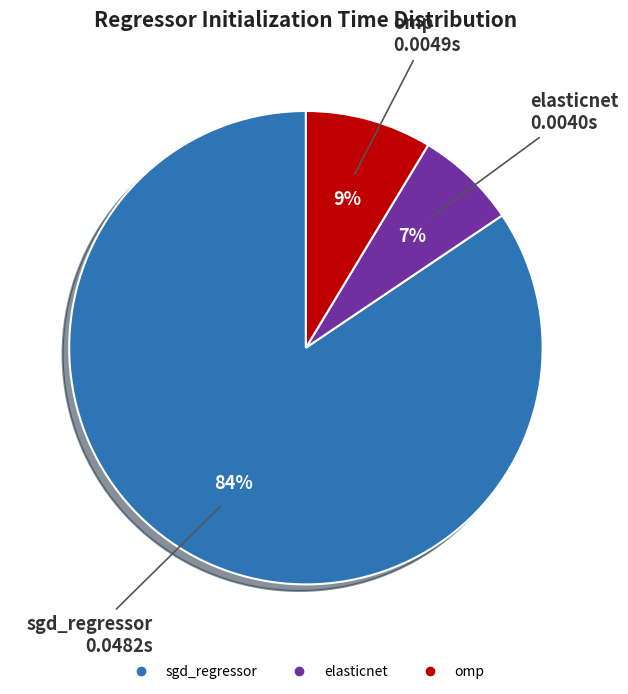

Which category has the smallest portion of the pie?

elasticnet